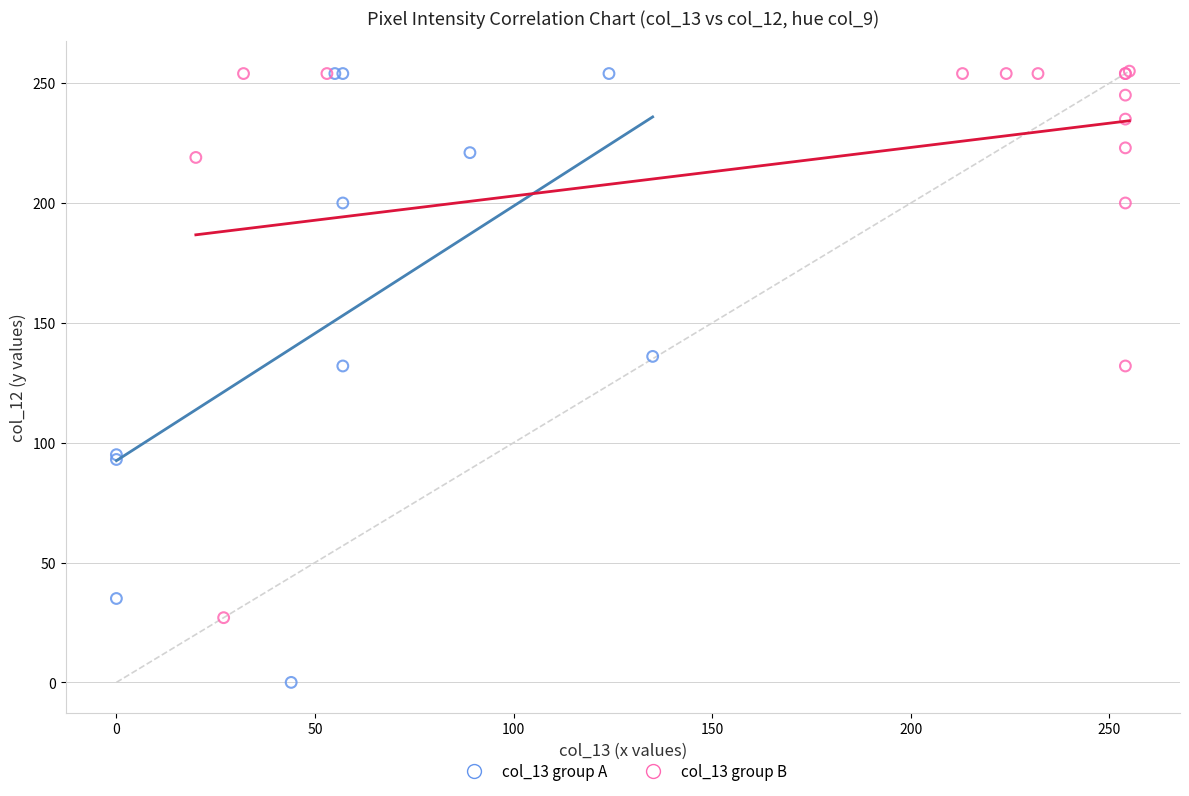

Which series reaches the minimum Y coordinate?

col_13 group A